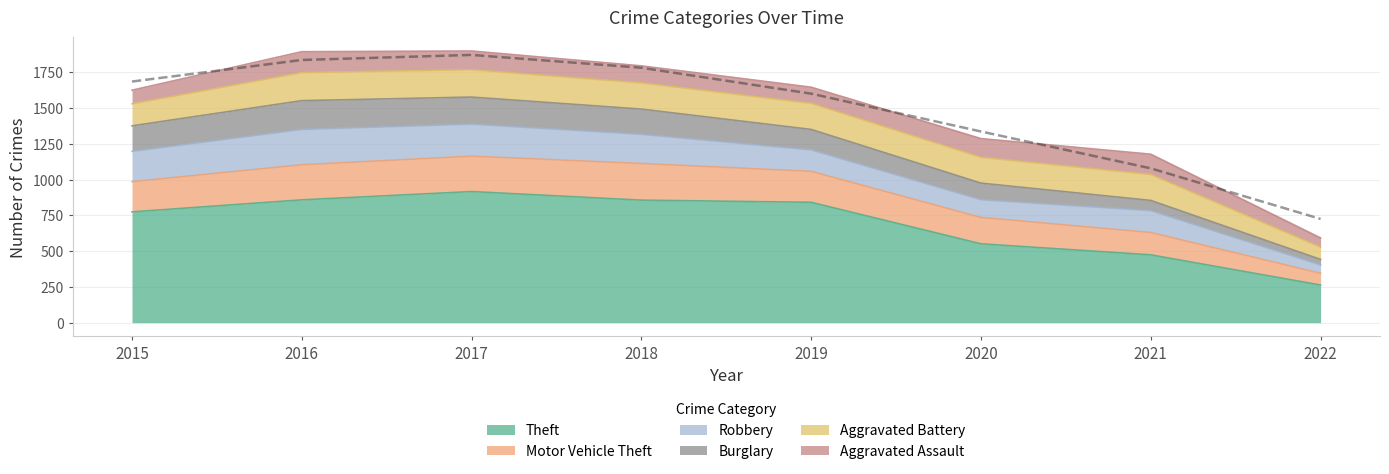

True or false: Theft and Motor Vehicle Theft cross at least once.

False